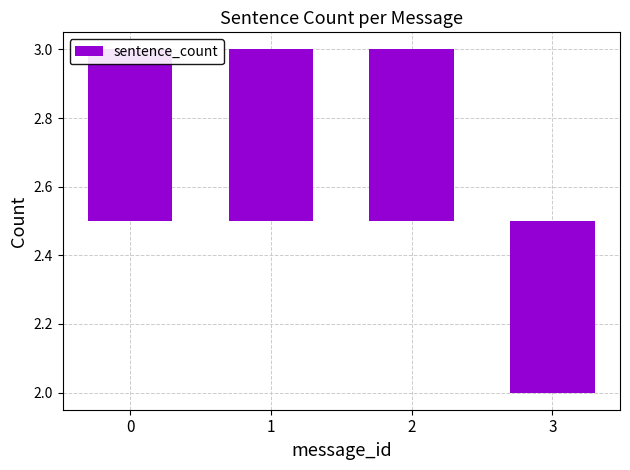

Is it true that the value at 0 is 0.2?

False